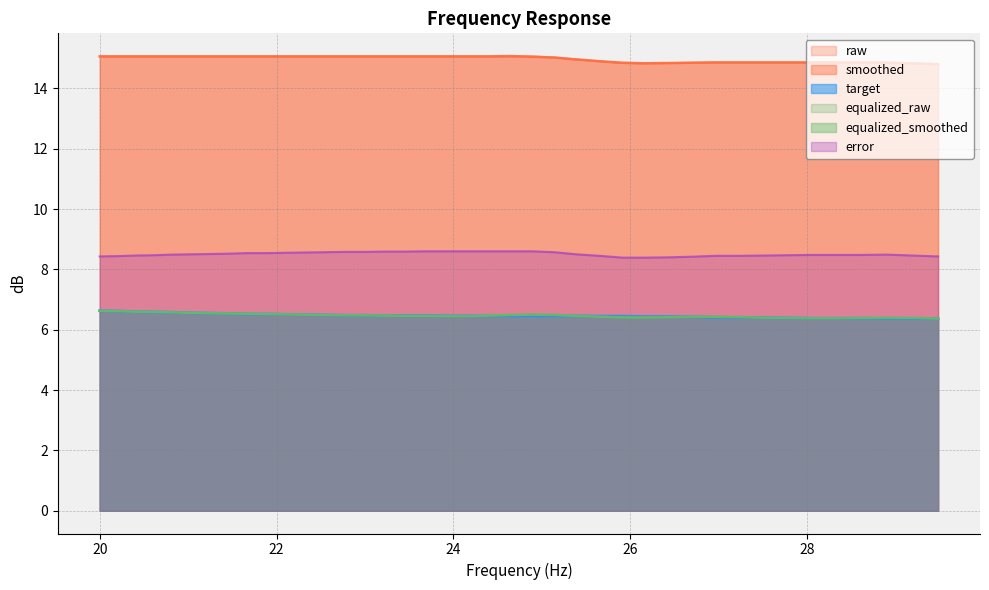

What value does the equalized_smoothed series have at 28.9?

6.4